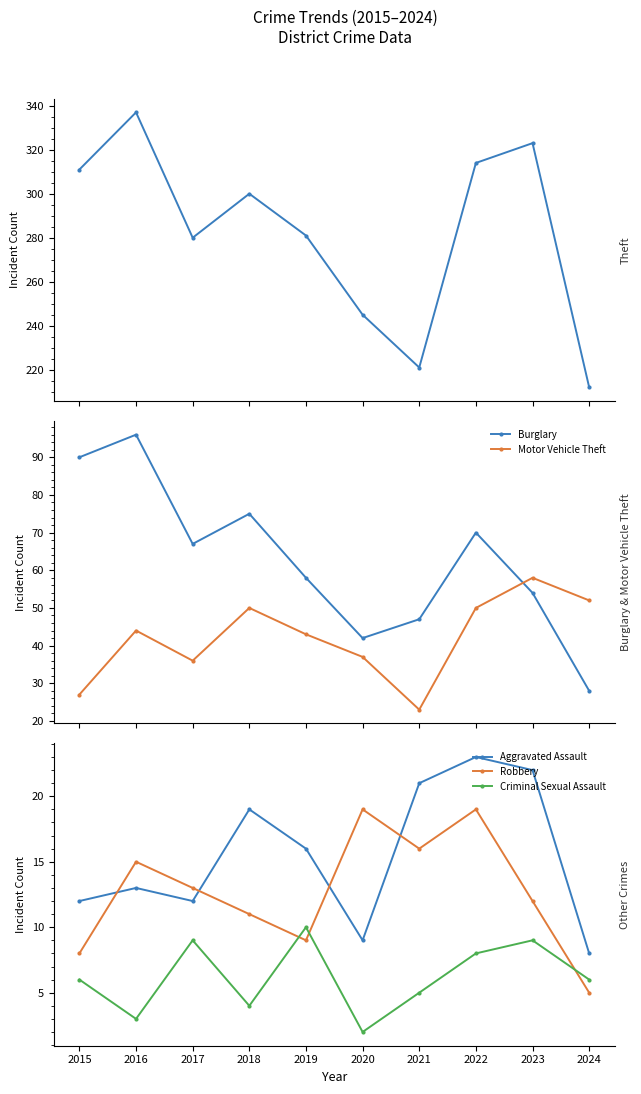

Reading left to right, list all the values displayed in this chart.

Theft: 2015=311	2016=337	2017=280	2018=300	2019=281	2020=245	2021=221	2022=314	2023=323	2024=212
Burglary: 2015=90	2016=96	2017=67	2018=75	2019=58	2020=42	2021=47	2022=70	2023=54	2024=28
Motor Vehicle Theft: 2015=27	2016=44	2017=36	2018=50	2019=43	2020=37	2021=23	2022=50	2023=58	2024=52
Aggravated Assault: 2015=12	2016=13	2017=12	2018=19	2019=16	2020=9	2021=21	2022=23	2023=22	2024=8
Robbery: 2015=8	2016=15	2017=13	2018=11	2019=9	2020=19	2021=16	2022=19	2023=12	2024=5
Criminal Sexual Assault: 2015=6	2016=3	2017=9	2018=4	2019=10	2020=2	2021=5	2022=8	2023=9	2024=6